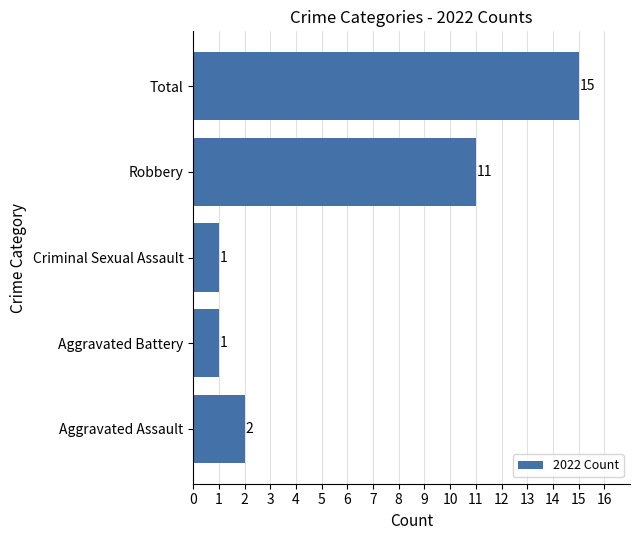

What is the smallest value displayed?

1